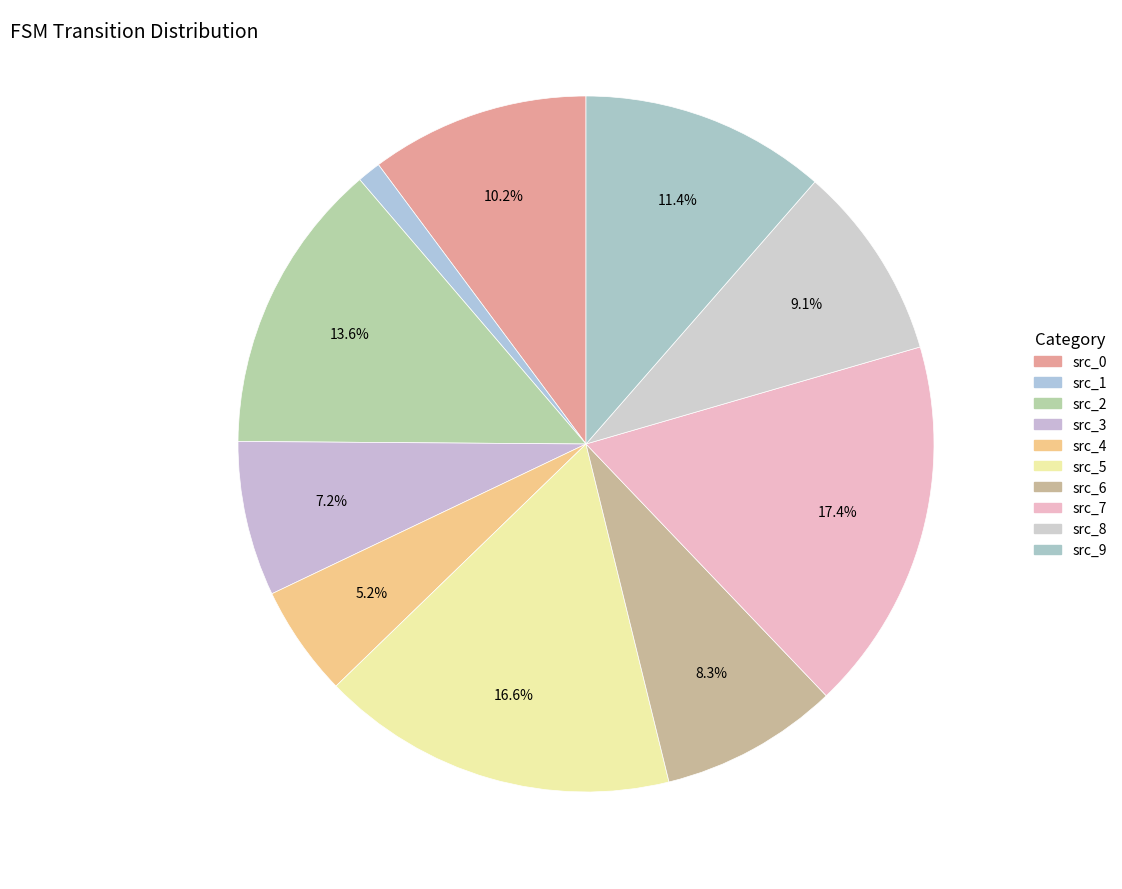

Is there a majority slice in this chart?

No